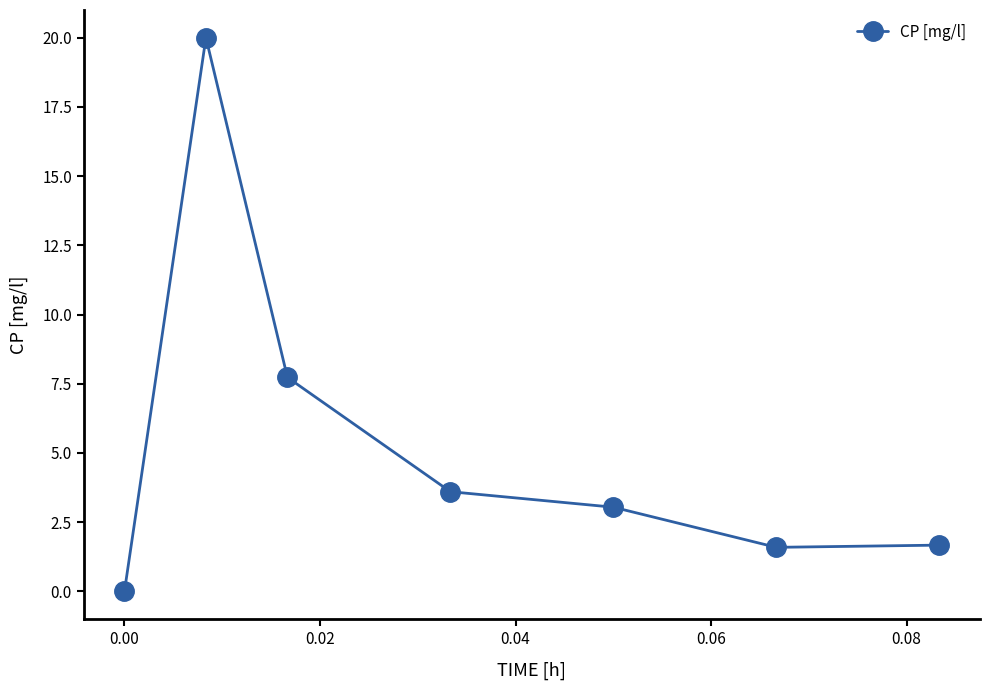

True or false: there are more than 0 points higher than both neighbors.

True